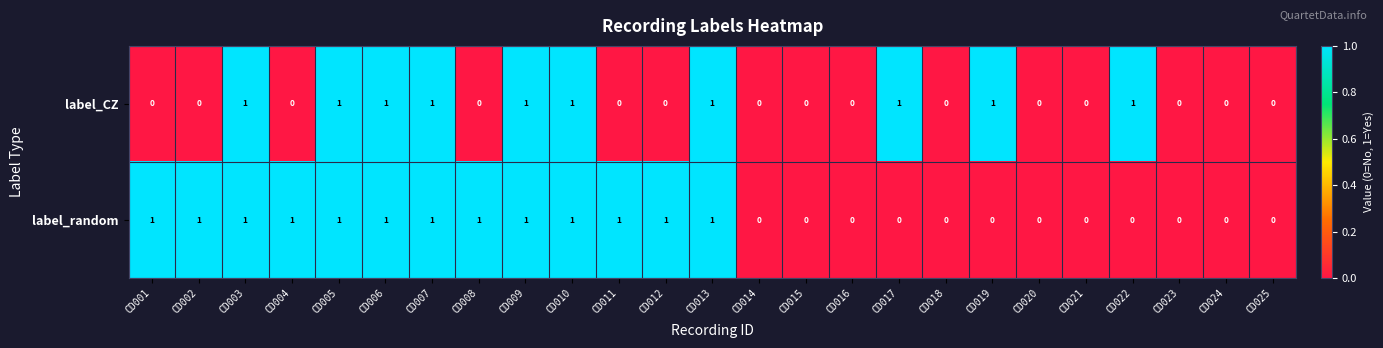

Which series changed the most between CD004 and CD005?

label_CZ